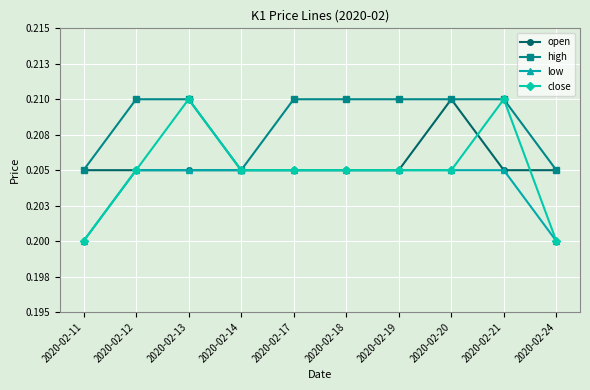

Reading left to right, extract all data points from this chart.

open: 0.2	0.2	0.2	0.2	0.2	0.2	0.2	0.2	0.2	0.2
high: 0.2	0.2	0.2	0.2	0.2	0.2	0.2	0.2	0.2	0.2
low: 0.2	0.2	0.2	0.2	0.2	0.2	0.2	0.2	0.2	0.2
close: 0.2	0.2	0.2	0.2	0.2	0.2	0.2	0.2	0.2	0.2